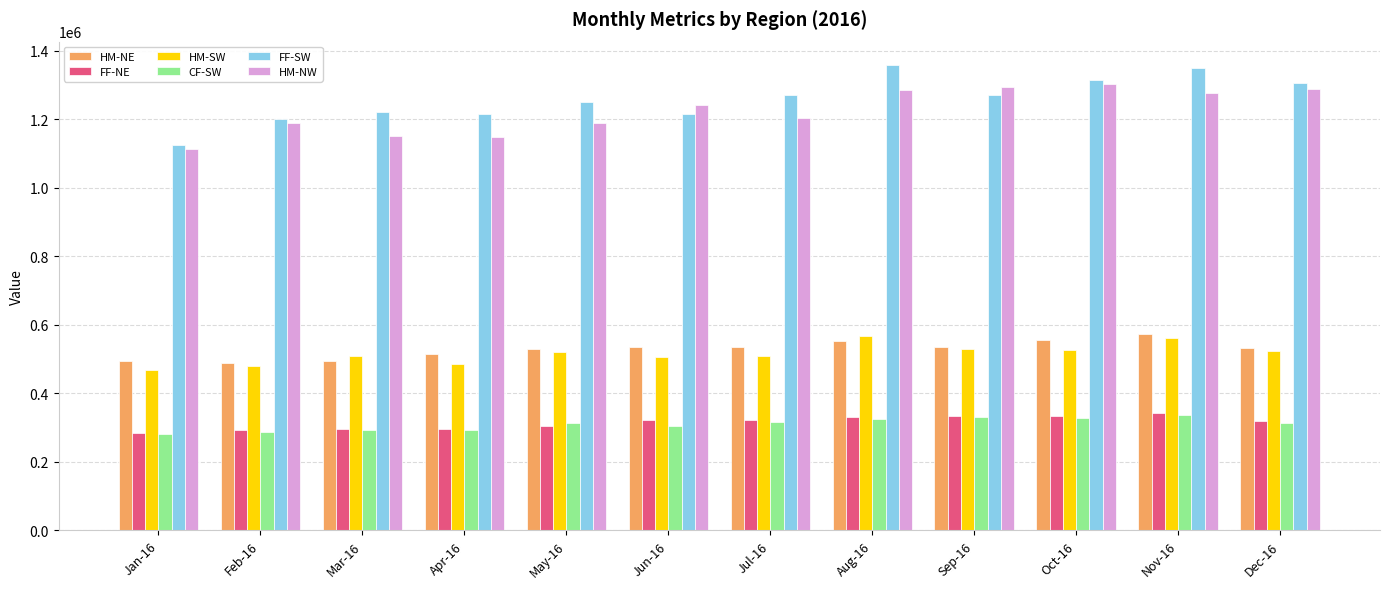

Count the number of data series in this chart.

6